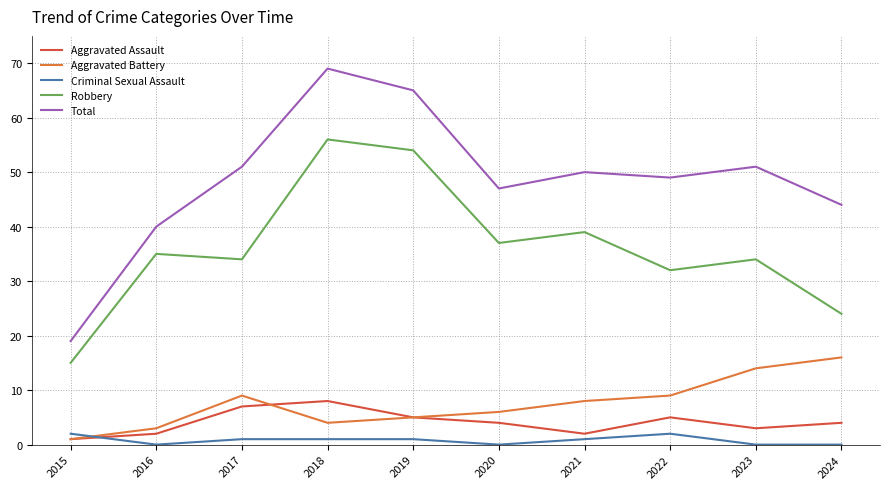

Which series has the largest range (max minus min)?

Total